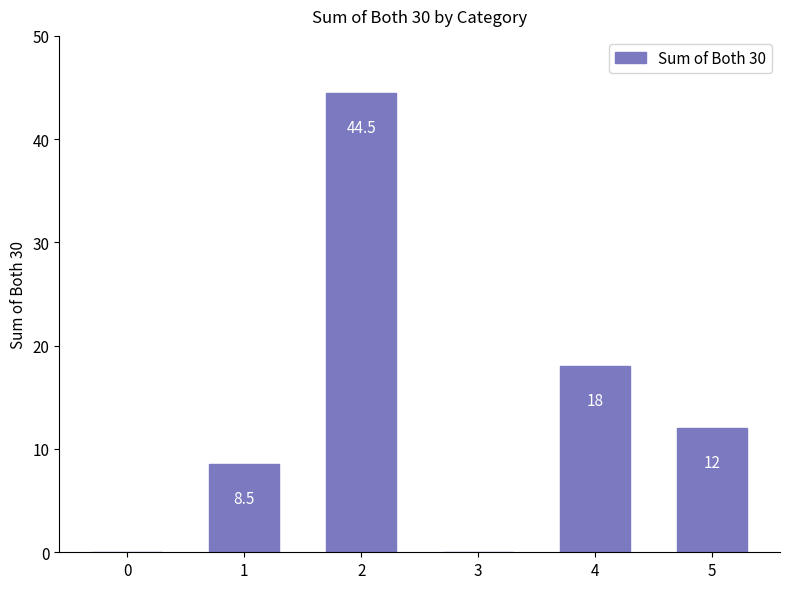

Where does the data first go above 12?

2